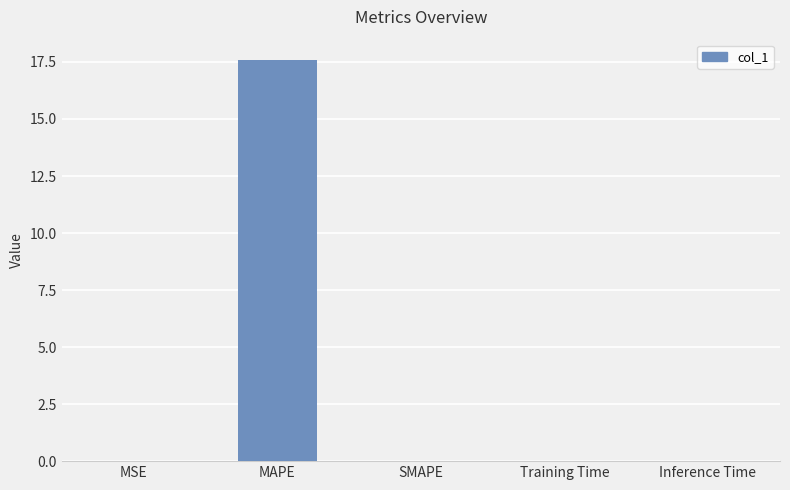

What is the sum of all values?

17.6